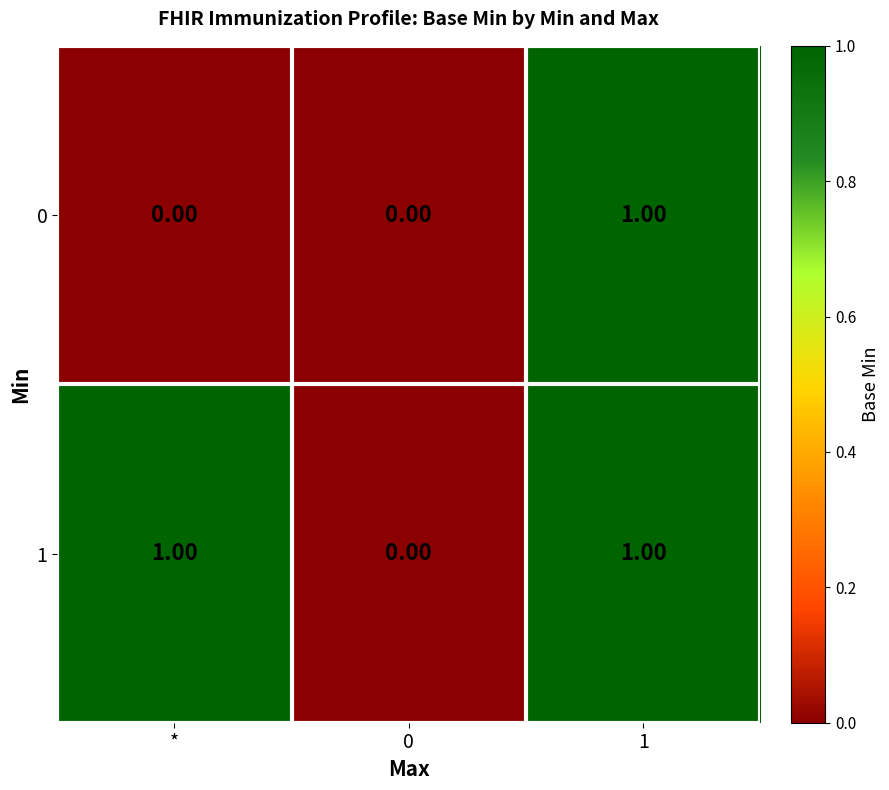

Rank the series by their average value, from lowest to highest.

0, 1